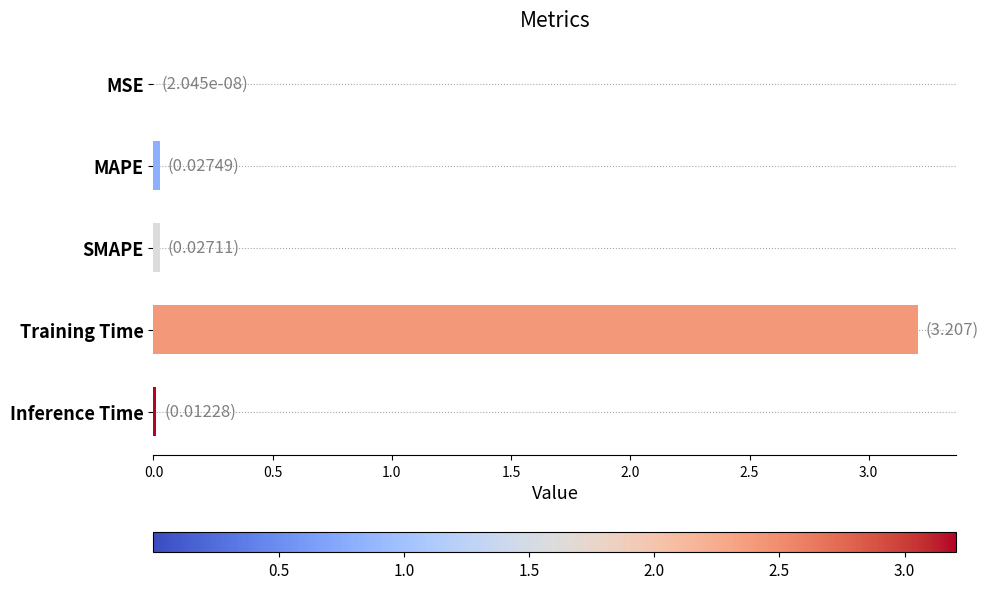

The value at Training Time is 4.8. True or false?

False